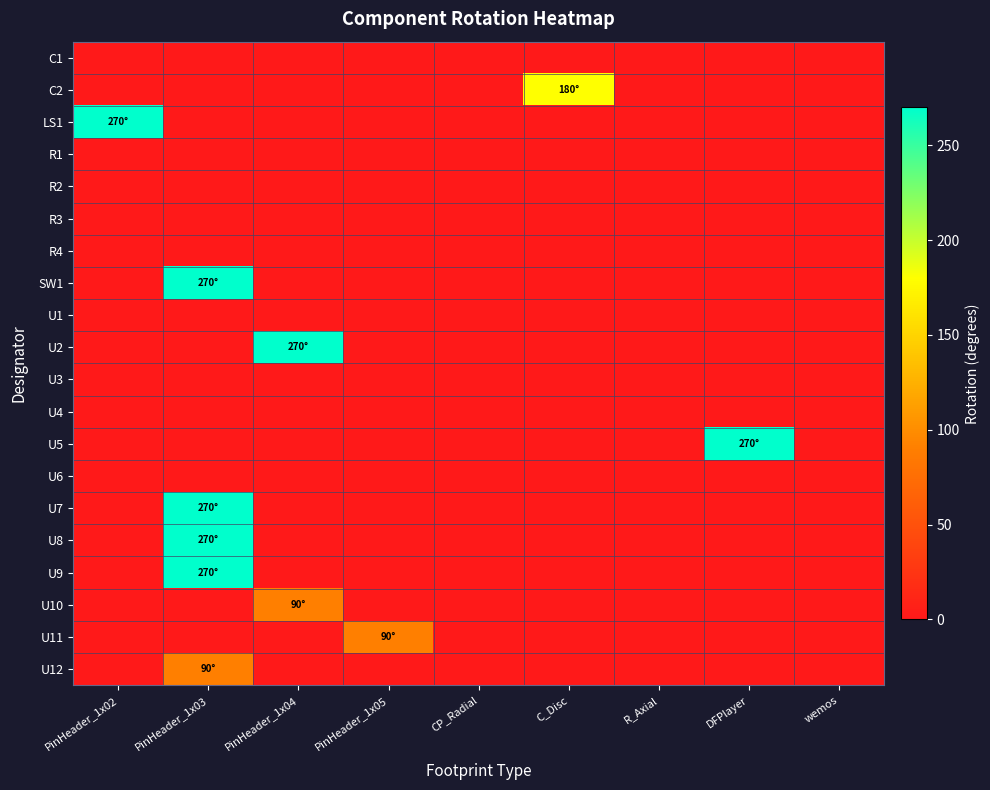

Reading right to left, transcribe all the data shown in this chart.

C1: wemos=0	DFPlayer=0	R_Axial=0	C_Disc=0	CP_Radial=0	PinHeader_1x05=0	PinHeader_1x04=0	PinHeader_1x03=0	PinHeader_1x02=0
C2: wemos=0	DFPlayer=0	R_Axial=0	C_Disc=180	CP_Radial=0	PinHeader_1x05=0	PinHeader_1x04=0	PinHeader_1x03=0	PinHeader_1x02=0
LS1: wemos=0	DFPlayer=0	R_Axial=0	C_Disc=0	CP_Radial=0	PinHeader_1x05=0	PinHeader_1x04=0	PinHeader_1x03=0	PinHeader_1x02=270
R1: wemos=0	DFPlayer=0	R_Axial=0	C_Disc=0	CP_Radial=0	PinHeader_1x05=0	PinHeader_1x04=0	PinHeader_1x03=0	PinHeader_1x02=0
R2: wemos=0	DFPlayer=0	R_Axial=0	C_Disc=0	CP_Radial=0	PinHeader_1x05=0	PinHeader_1x04=0	PinHeader_1x03=0	PinHeader_1x02=0
R3: wemos=0	DFPlayer=0	R_Axial=0	C_Disc=0	CP_Radial=0	PinHeader_1x05=0	PinHeader_1x04=0	PinHeader_1x03=0	PinHeader_1x02=0
R4: wemos=0	DFPlayer=0	R_Axial=0	C_Disc=0	CP_Radial=0	PinHeader_1x05=0	PinHeader_1x04=0	PinHeader_1x03=0	PinHeader_1x02=0
SW1: wemos=0	DFPlayer=0	R_Axial=0	C_Disc=0	CP_Radial=0	PinHeader_1x05=0	PinHeader_1x04=0	PinHeader_1x03=270	PinHeader_1x02=0
U1: wemos=0	DFPlayer=0	R_Axial=0	C_Disc=0	CP_Radial=0	PinHeader_1x05=0	PinHeader_1x04=0	PinHeader_1x03=0	PinHeader_1x02=0
U2: wemos=0	DFPlayer=0	R_Axial=0	C_Disc=0	CP_Radial=0	PinHeader_1x05=0	PinHeader_1x04=270	PinHeader_1x03=0	PinHeader_1x02=0
U3: wemos=0	DFPlayer=0	R_Axial=0	C_Disc=0	CP_Radial=0	PinHeader_1x05=0	PinHeader_1x04=0	PinHeader_1x03=0	PinHeader_1x02=0
U4: wemos=0	DFPlayer=0	R_Axial=0	C_Disc=0	CP_Radial=0	PinHeader_1x05=0	PinHeader_1x04=0	PinHeader_1x03=0	PinHeader_1x02=0
U5: wemos=0	DFPlayer=270	R_Axial=0	C_Disc=0	CP_Radial=0	PinHeader_1x05=0	PinHeader_1x04=0	PinHeader_1x03=0	PinHeader_1x02=0
U6: wemos=0	DFPlayer=0	R_Axial=0	C_Disc=0	CP_Radial=0	PinHeader_1x05=0	PinHeader_1x04=0	PinHeader_1x03=0	PinHeader_1x02=0
U7: wemos=0	DFPlayer=0	R_Axial=0	C_Disc=0	CP_Radial=0	PinHeader_1x05=0	PinHeader_1x04=0	PinHeader_1x03=270	PinHeader_1x02=0
U8: wemos=0	DFPlayer=0	R_Axial=0	C_Disc=0	CP_Radial=0	PinHeader_1x05=0	PinHeader_1x04=0	PinHeader_1x03=270	PinHeader_1x02=0
U9: wemos=0	DFPlayer=0	R_Axial=0	C_Disc=0	CP_Radial=0	PinHeader_1x05=0	PinHeader_1x04=0	PinHeader_1x03=270	PinHeader_1x02=0
U10: wemos=0	DFPlayer=0	R_Axial=0	C_Disc=0	CP_Radial=0	PinHeader_1x05=0	PinHeader_1x04=90	PinHeader_1x03=0	PinHeader_1x02=0
U11: wemos=0	DFPlayer=0	R_Axial=0	C_Disc=0	CP_Radial=0	PinHeader_1x05=90	PinHeader_1x04=0	PinHeader_1x03=0	PinHeader_1x02=0
U12: wemos=0	DFPlayer=0	R_Axial=0	C_Disc=0	CP_Radial=0	PinHeader_1x05=0	PinHeader_1x04=0	PinHeader_1x03=90	PinHeader_1x02=0